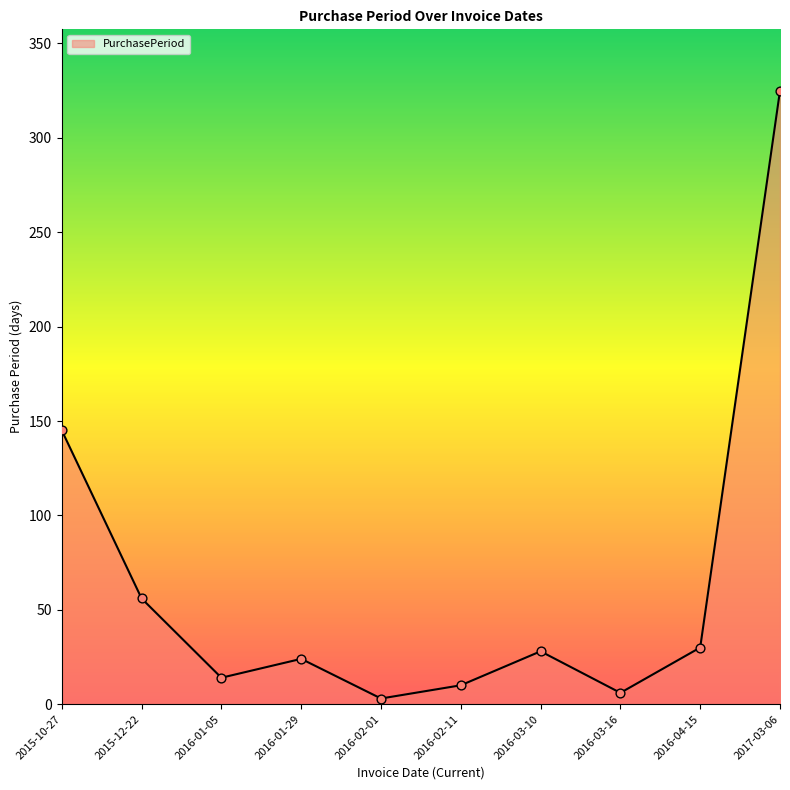

Which has a higher value, 2015-12-22 or 2016-01-29?

2015-12-22